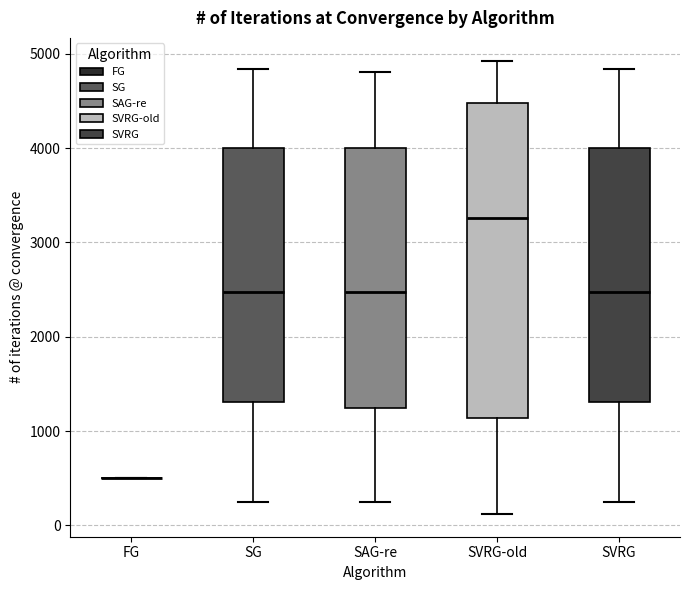

Reading left to right, read every box against the y-axis: the position of its median line, the range the box covers, and the ends of its whiskers. The values are not printed on the chart, so give them approximately, as read against the axis.

FG: box collapsed to a line at 500, whiskers 500 to 500
SG: median 2500, box 1300 to 4000, whiskers 200 to 4800
SAG-re: median 2500, box 1200 to 4000, whiskers 200 to 4800
SVRG-old: median 3300, box 1100 to 4500, whiskers 100 to 4900
SVRG: median 2500, box 1300 to 4000, whiskers 200 to 4800